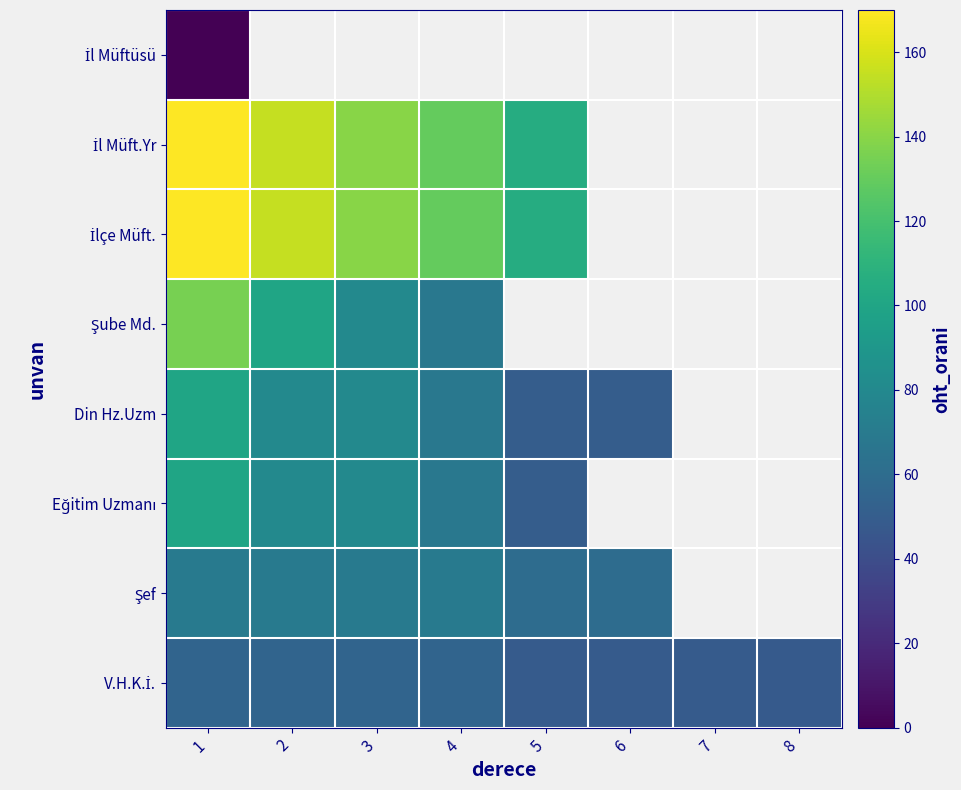

How many distinct data groups are displayed?

8